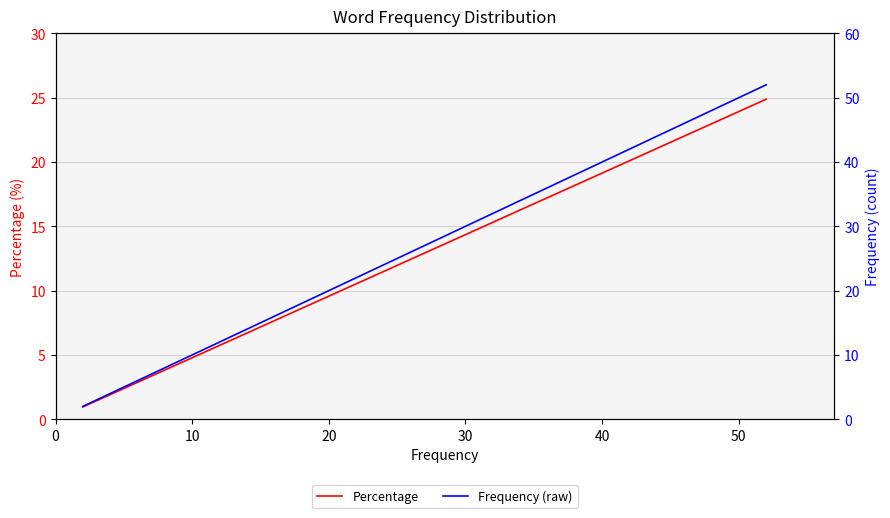

What are all the series names shown in the legend?

Percentage, Frequency (raw)